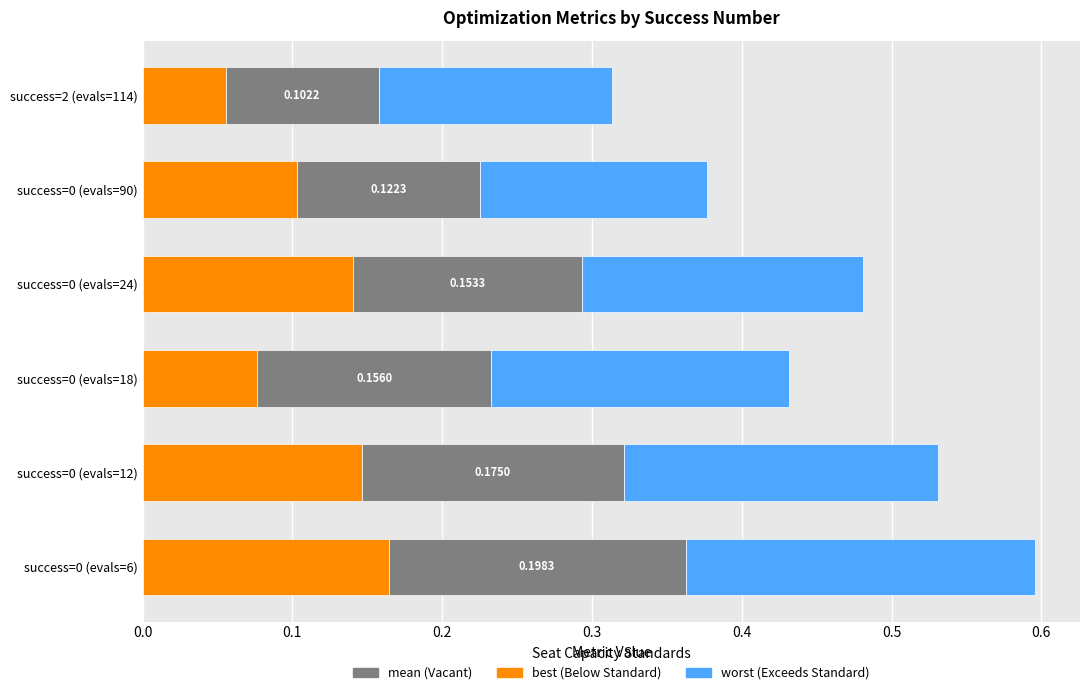

How many distinct data groups are displayed?

3